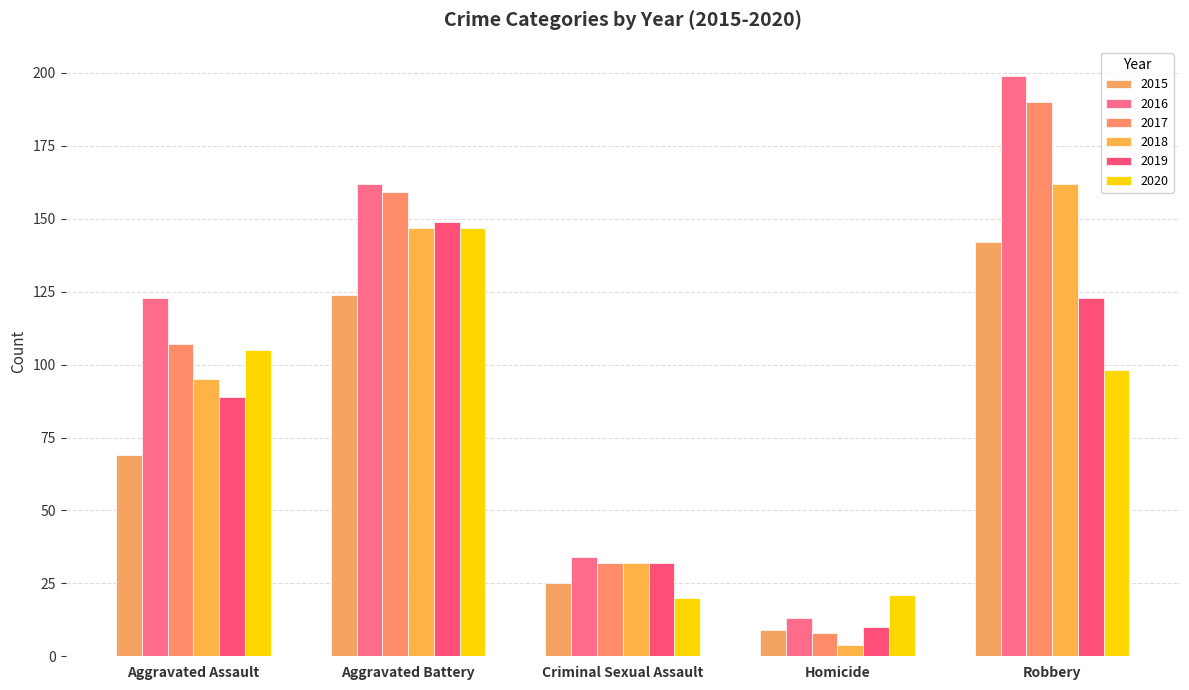

What is the value of the 2015 bar at the 2nd from the left?

124